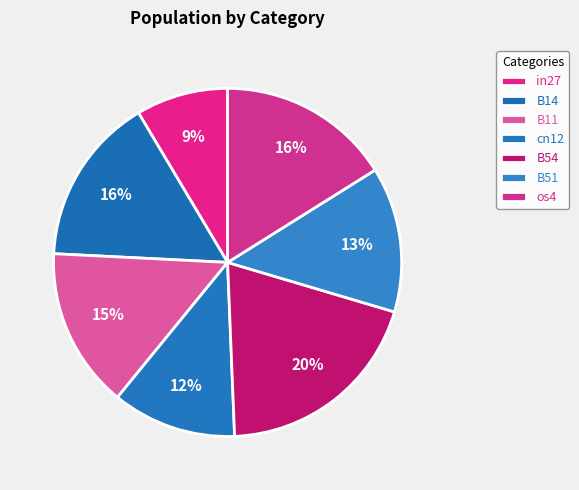

To the nearest percent, what is the combined percentage of in27 and B51?

22%